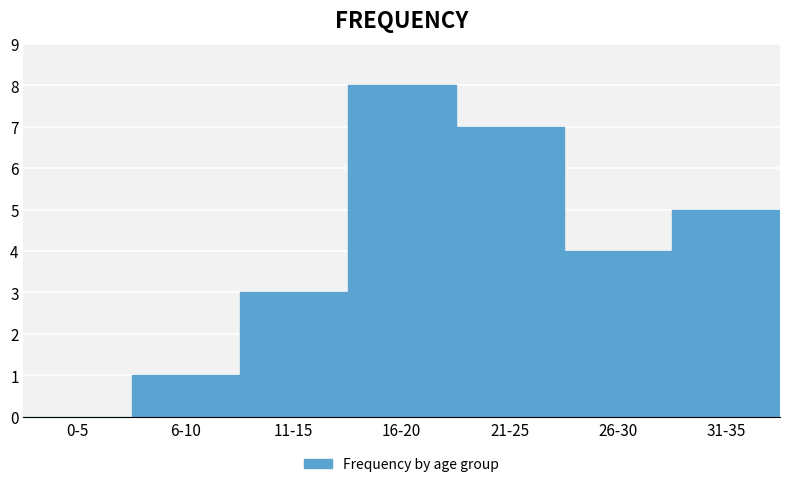

Reading right to left, list all the values displayed in this chart.

31-35=5	26-30=4	21-25=7	16-20=8	11-15=3	6-10=1	0-5=0